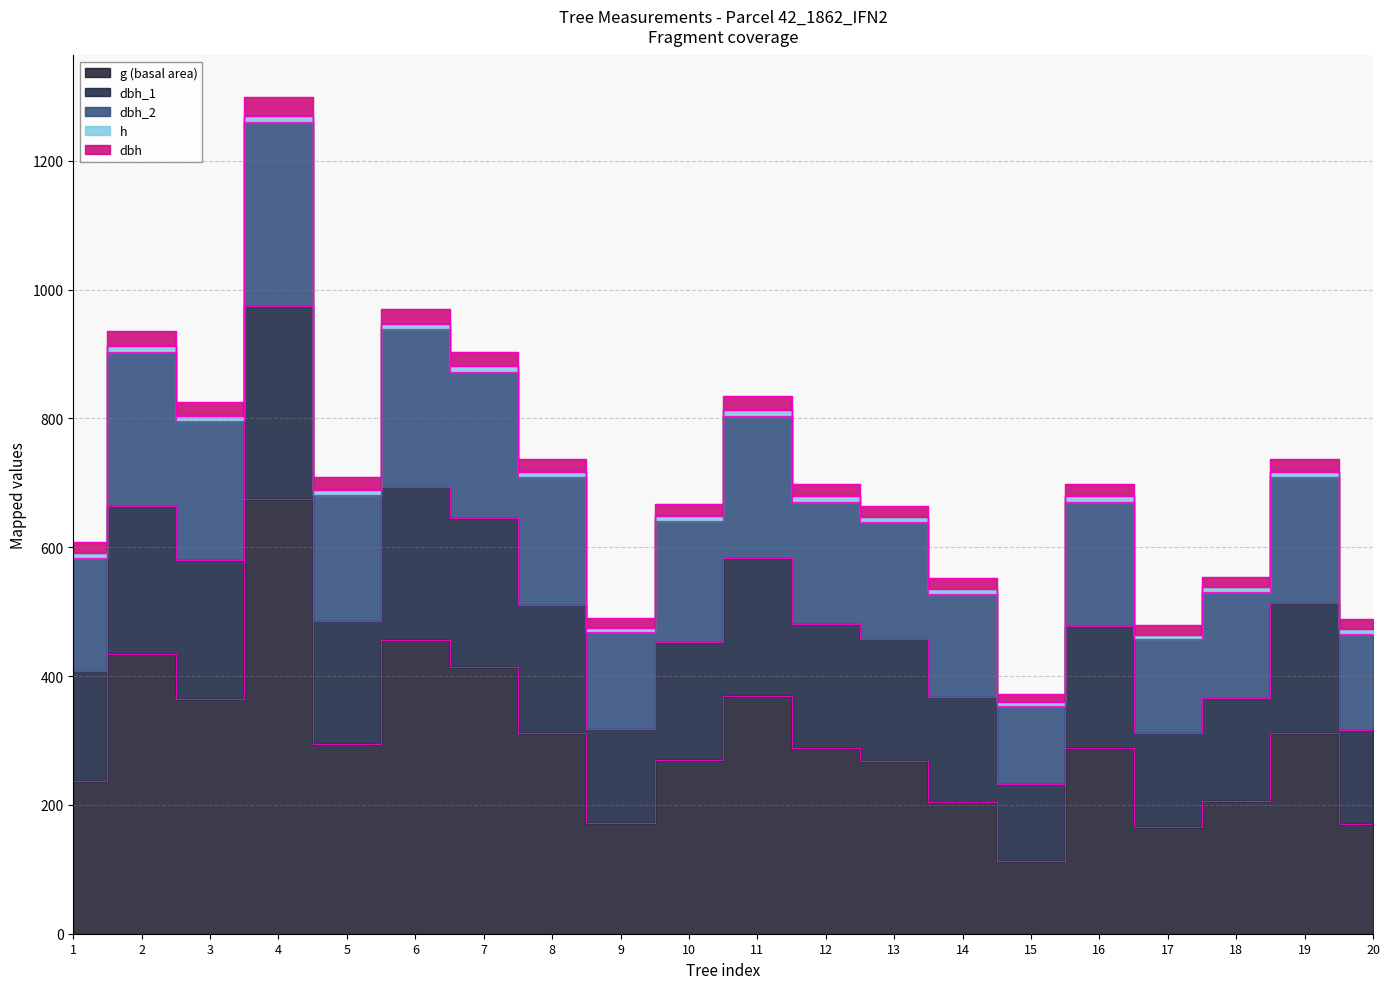

Does the chart have visible grid lines?

Yes